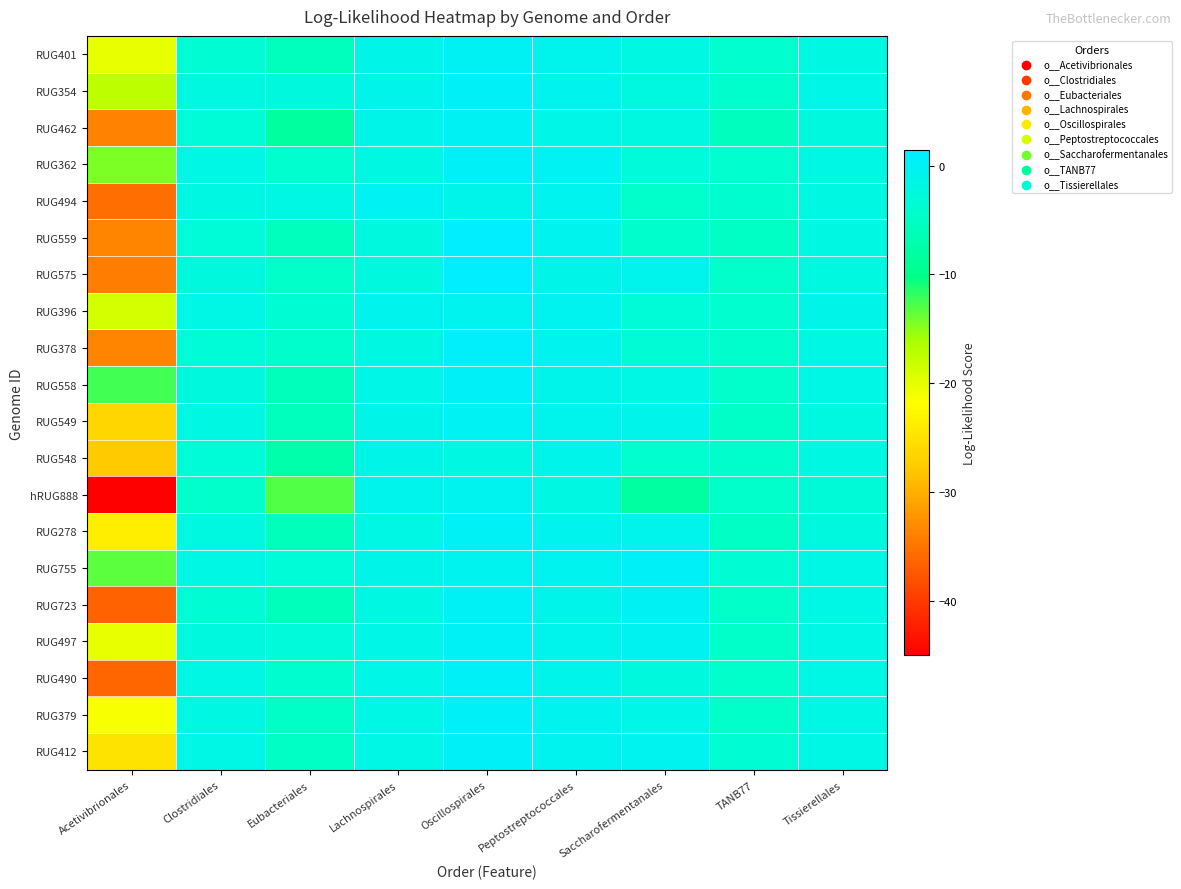

What is the total value across all series at Saccharofermentanales?

-45.6